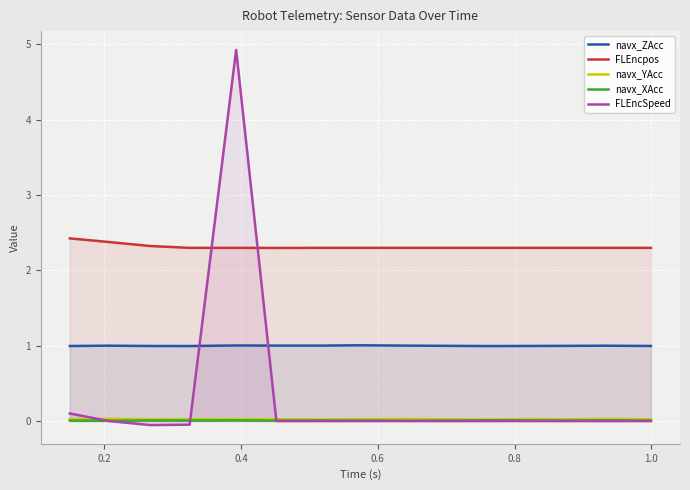

How many lines are shown in the chart?

5